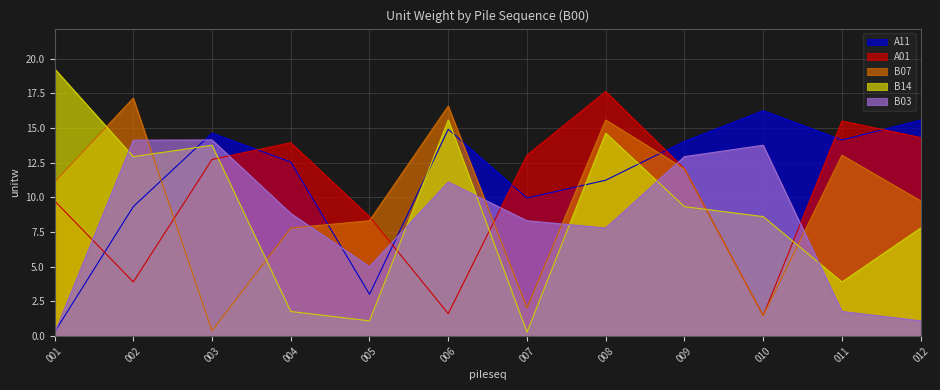

What is the highest value of the A01 series?

17.6